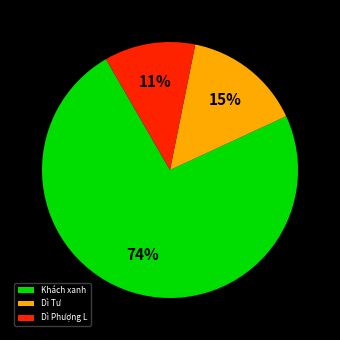

To the nearest percent, what is the average slice percentage?

33%